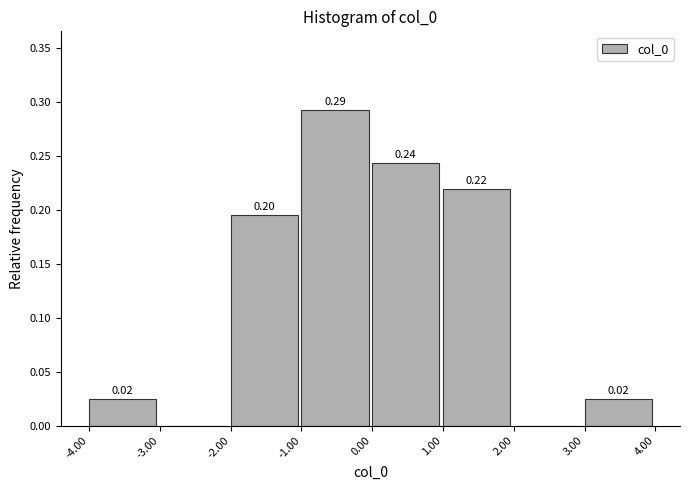

Over which range of the x-axis is the bar tallest?

-1.00 to 0.00